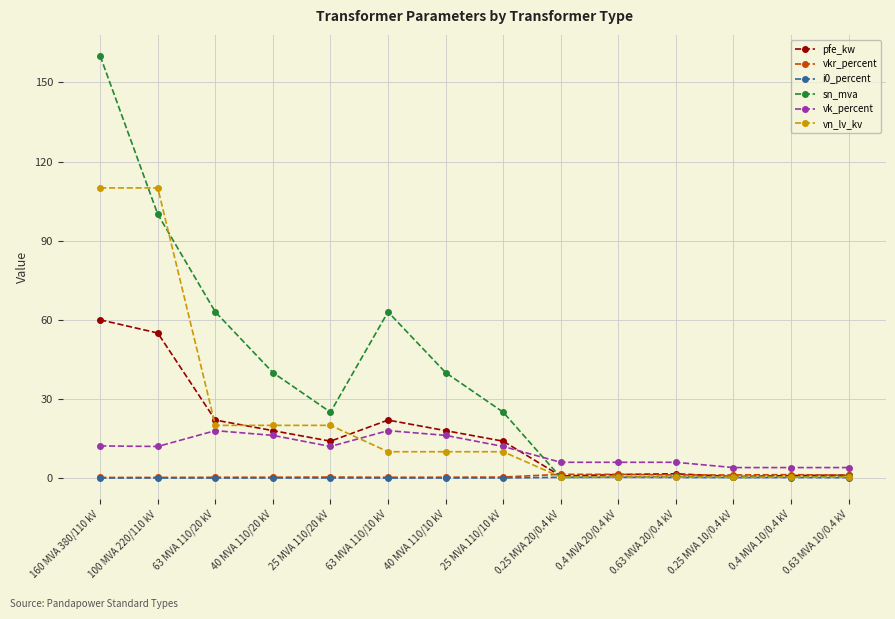

True or false: sn_mva has a value of 25.0 at 25 MVA 110/10 kV.

True